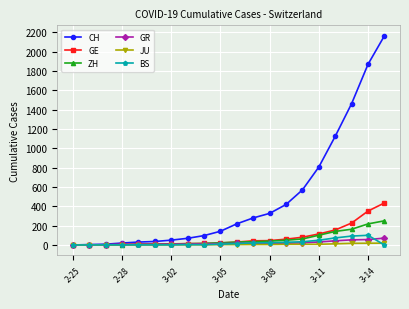

At how many categories does at least one series exceed 1319?

3